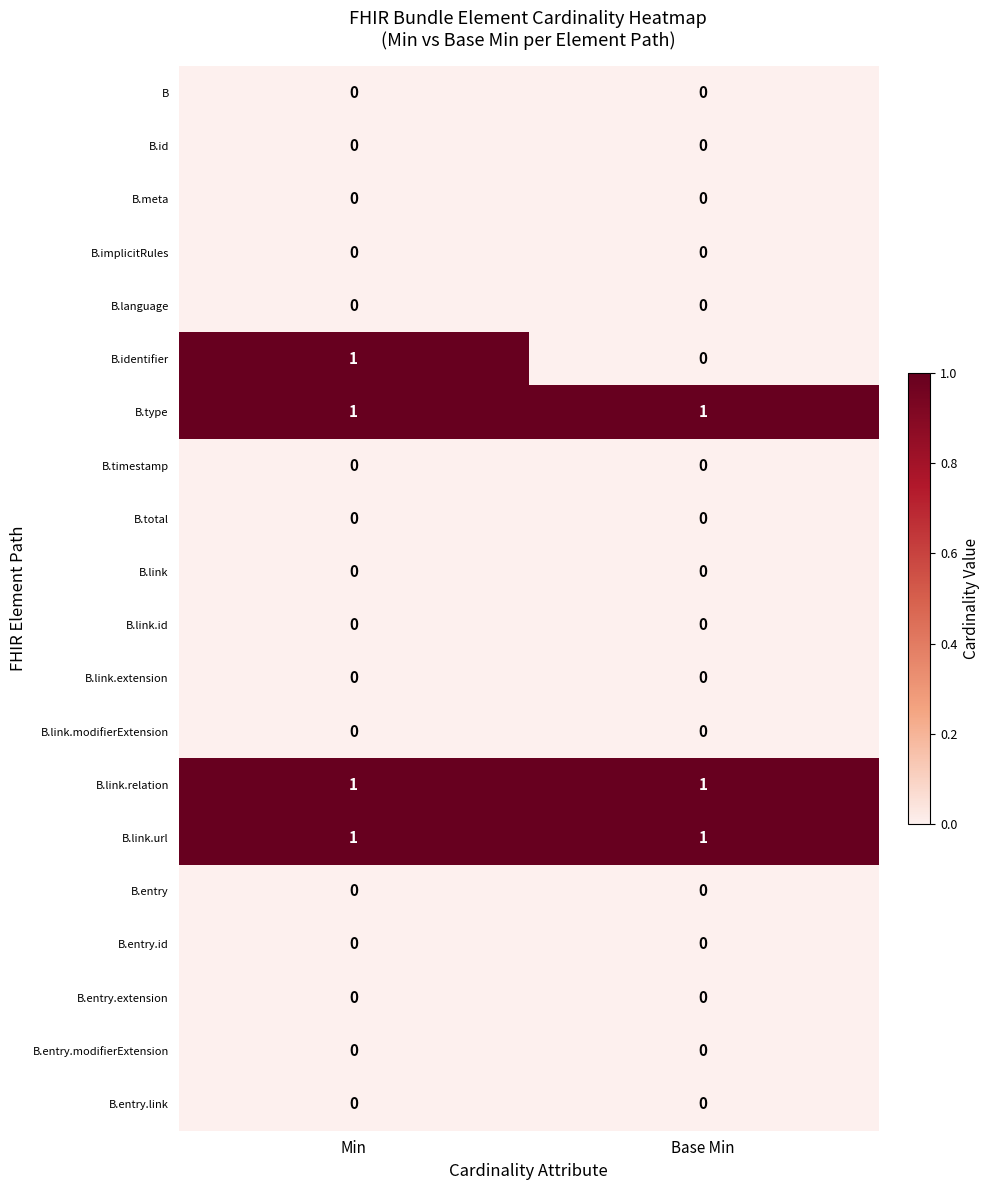

Is it true that B.meta equals 0 at Min?

True